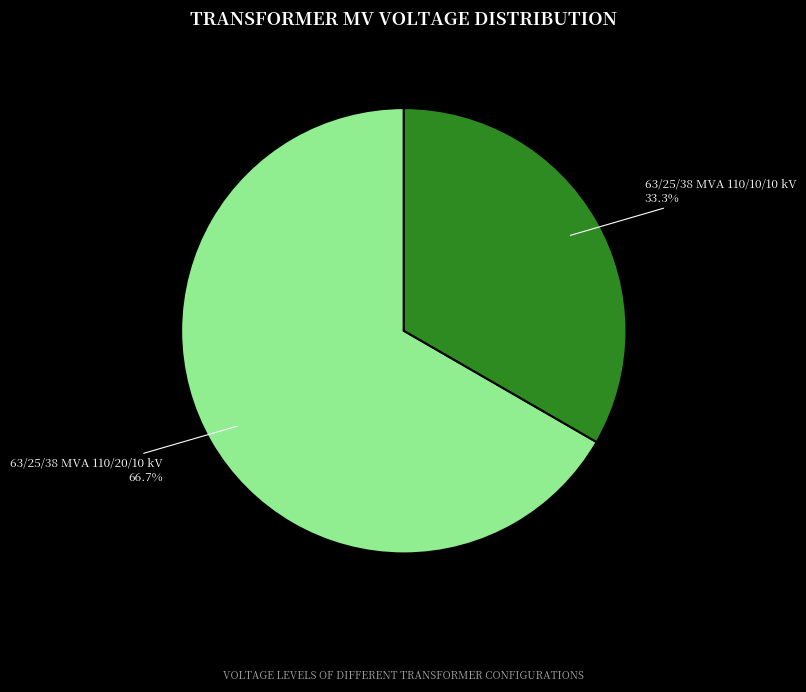

Is it true that 63/25/38 MVA 110/20/10 kV is 73% of the pie?

False